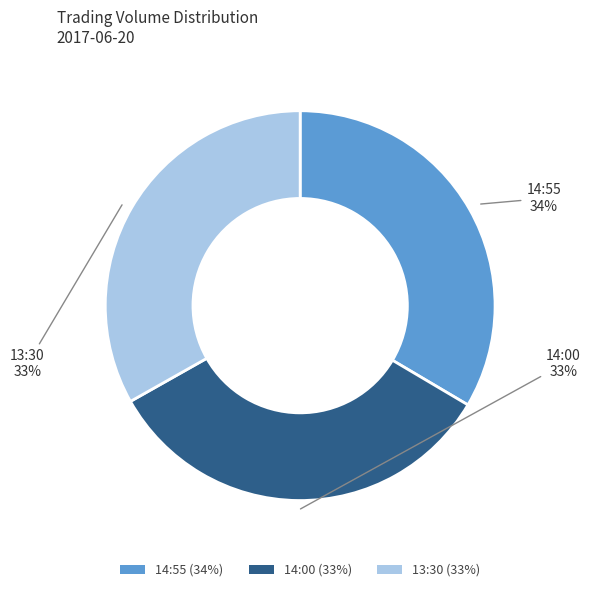

Approximately how many times larger is the value at 14:55 (34%) compared to 13:30 (33%)?

1.0